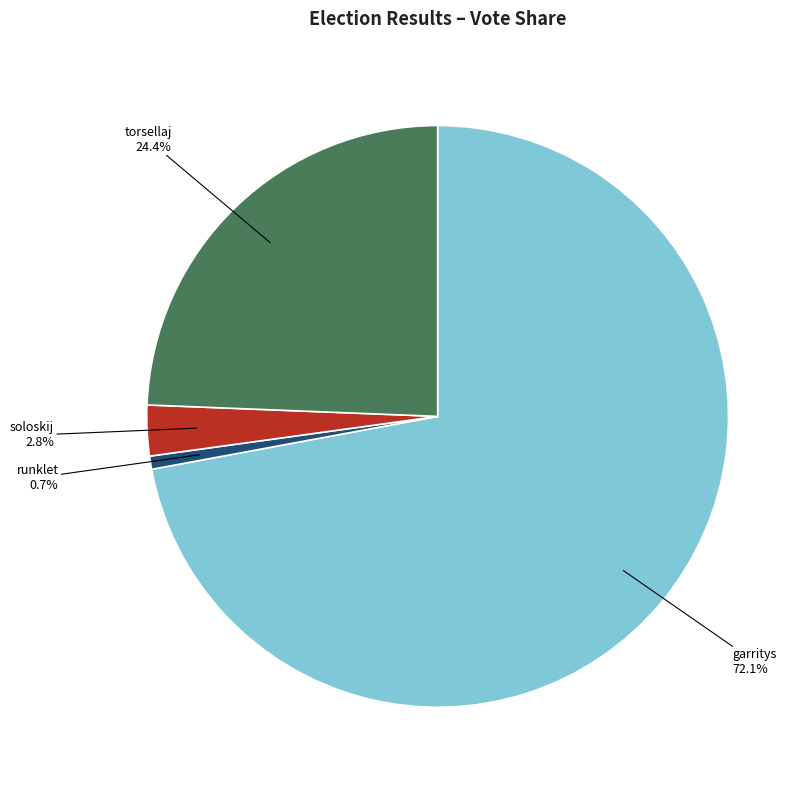

Is there a majority slice in this chart?

Yes